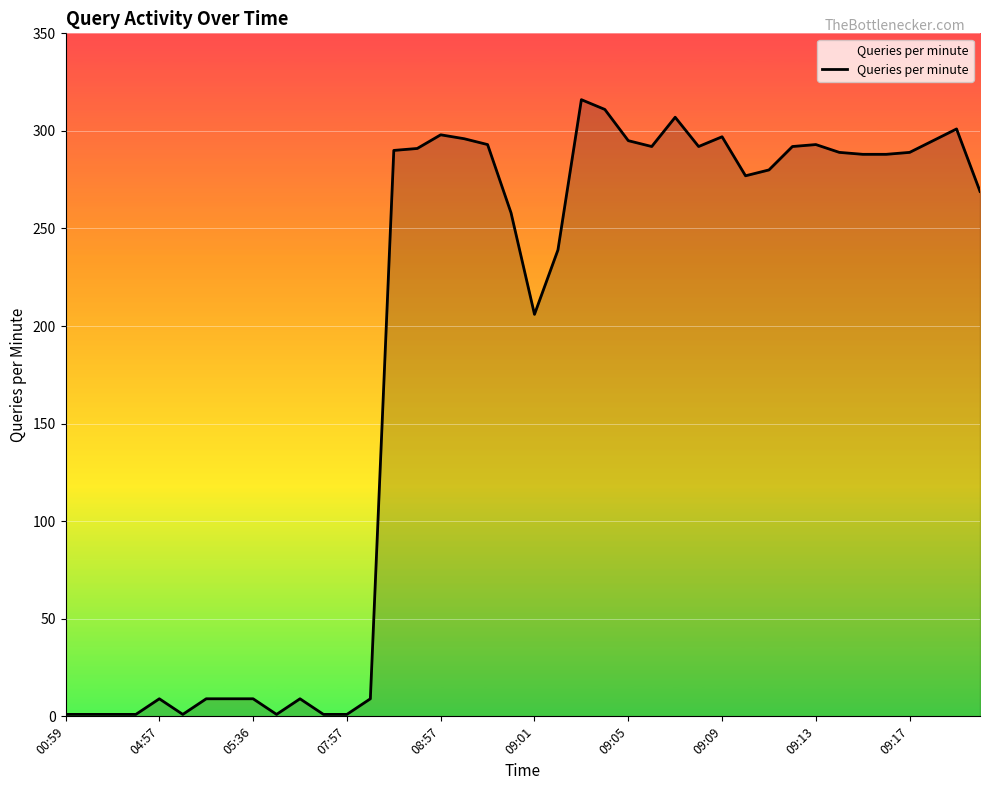

What is the minimum value shown in the chart?

1